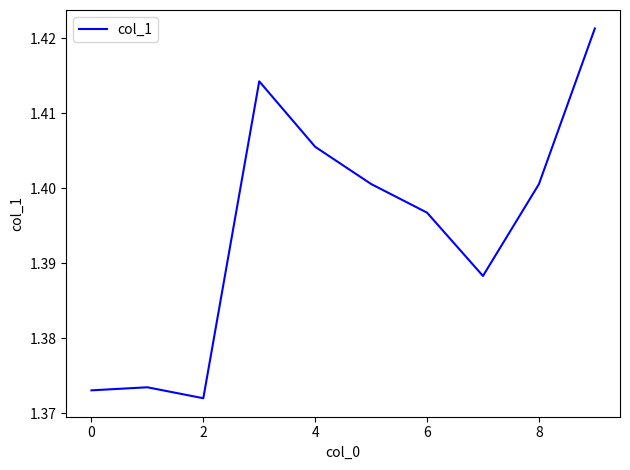

Count the number of categories in the chart.

10